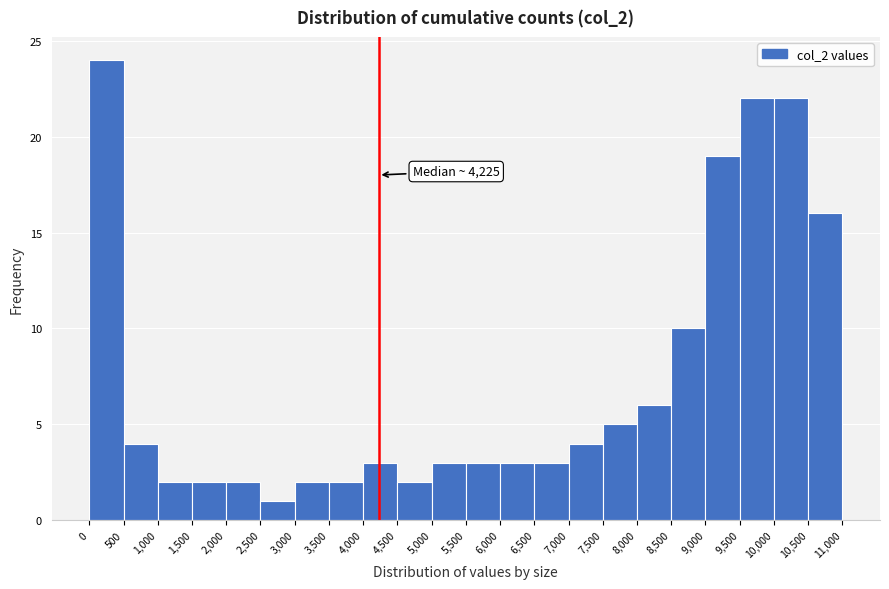

Which range on the x-axis has the tallest bar?

0 to 500